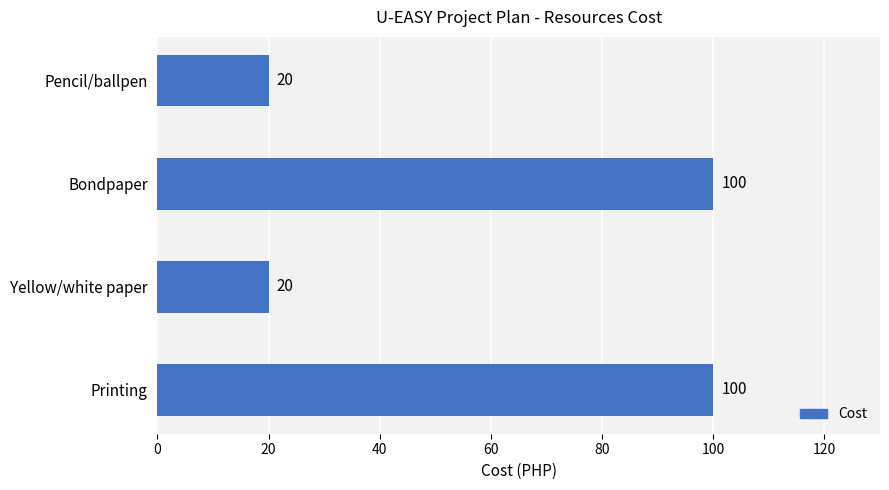

What is the minimum value shown in the chart?

20